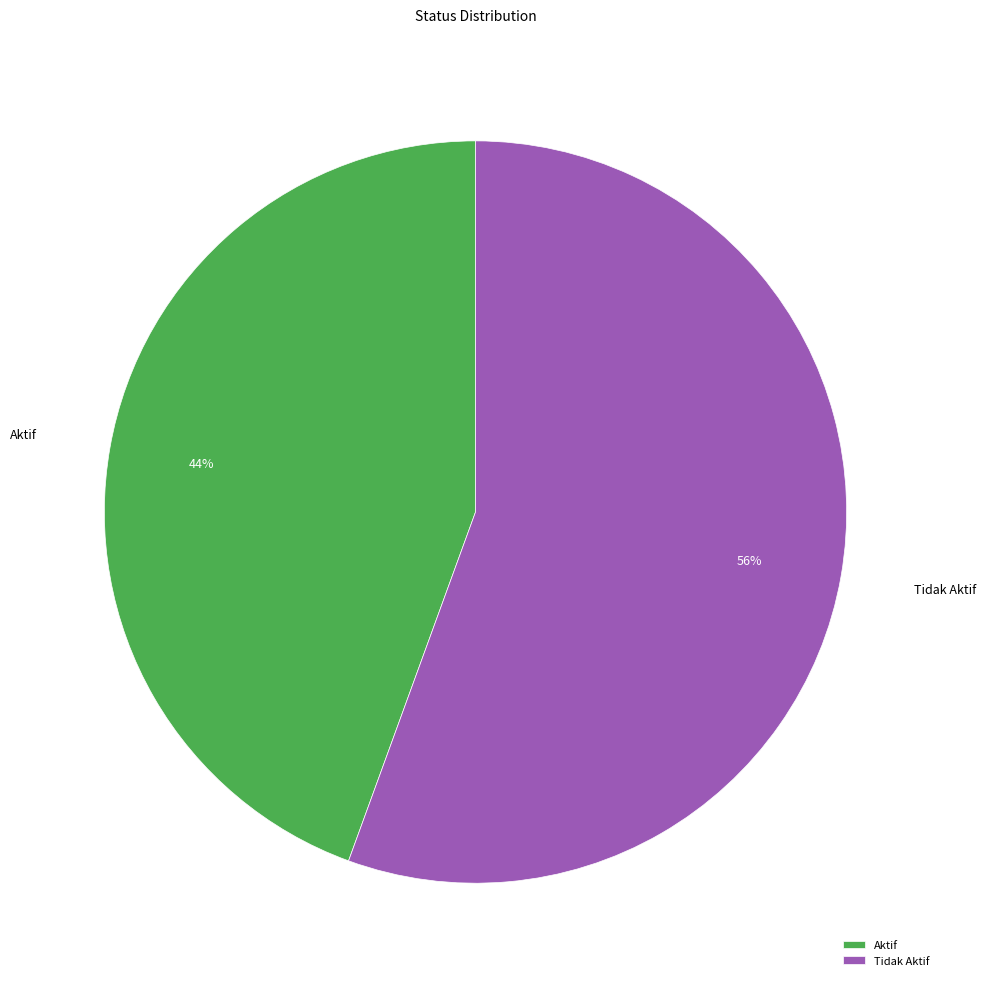

Which category has the biggest portion of the pie?

Tidak Aktif